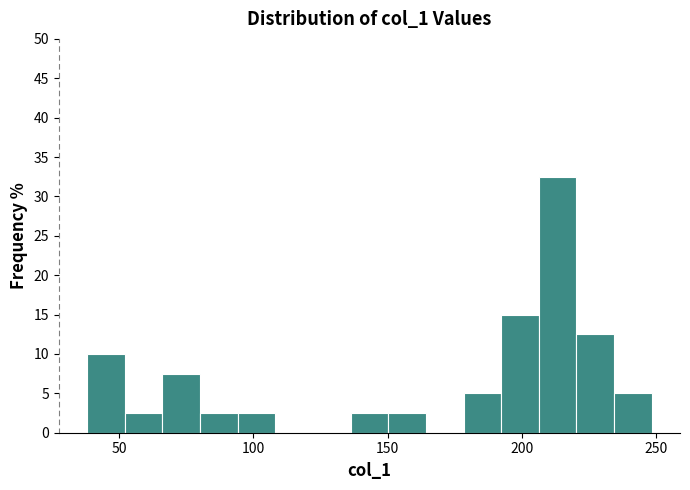

Around what value on the x-axis is the tallest bar? Give the approximate position of its centre, as read against the axis.

215